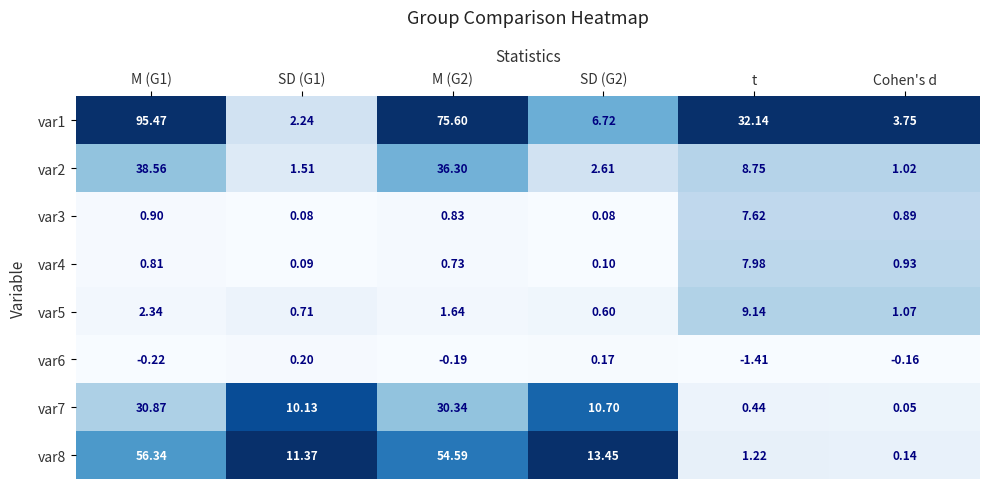

At which category is the sum across all series the highest?

M (G1)